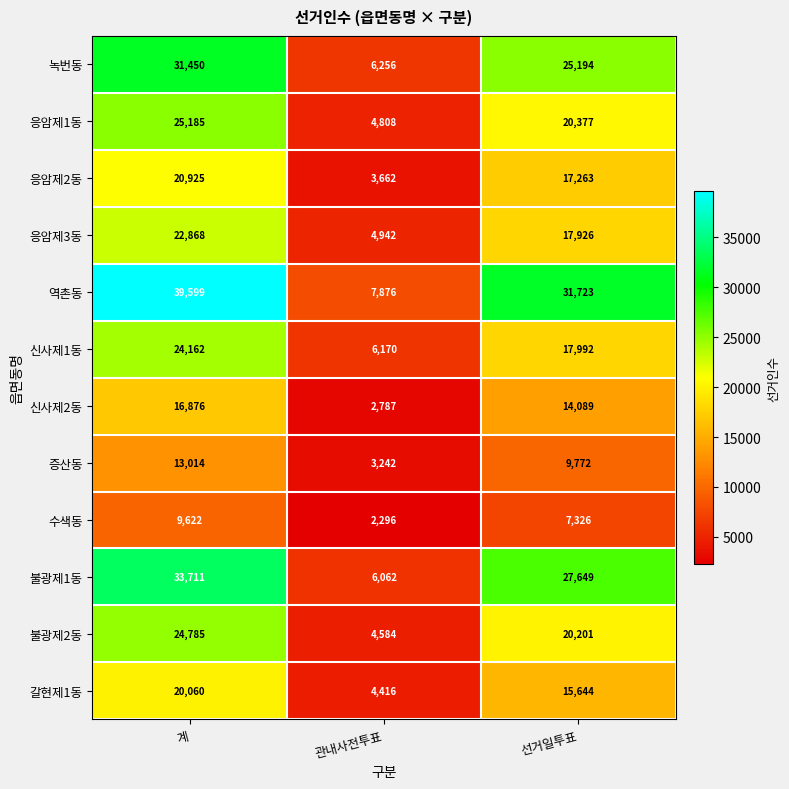

What is the approximate value of 불광제2동 at 선거일투표?

20201